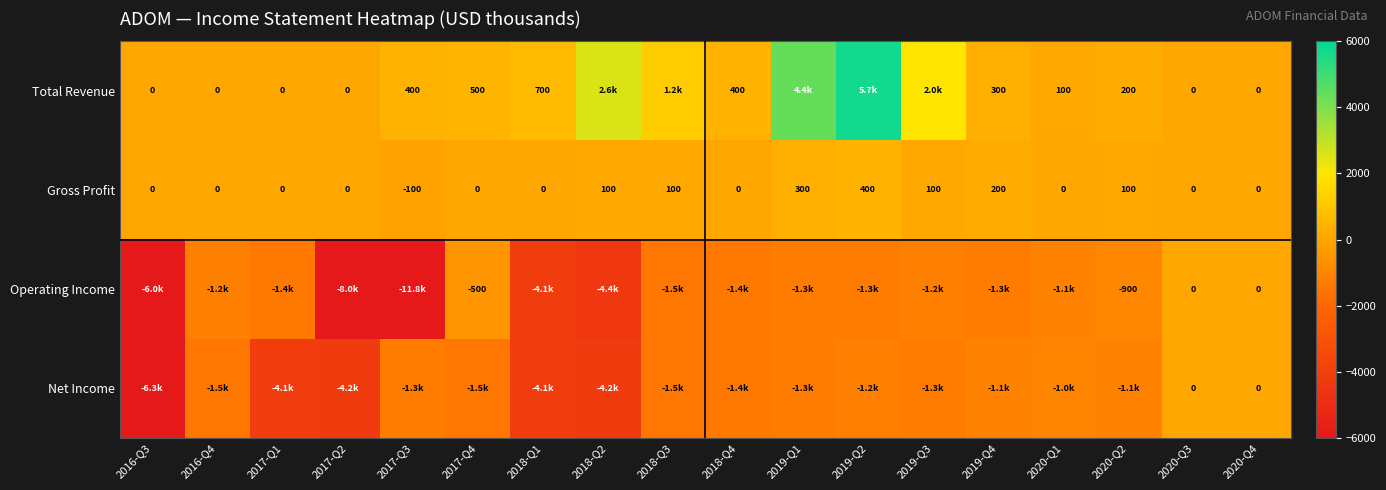

Count the number of data series in this chart.

4